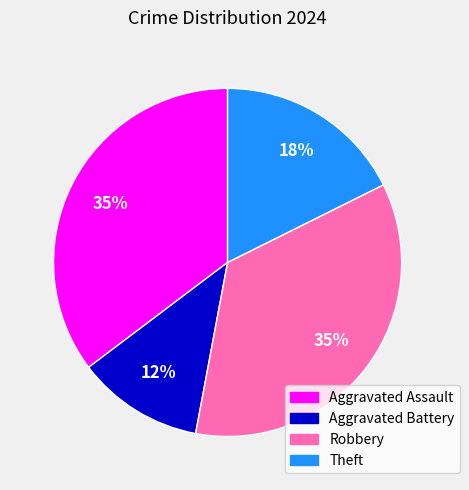

What is the smallest slice in the pie chart?

Aggravated Battery